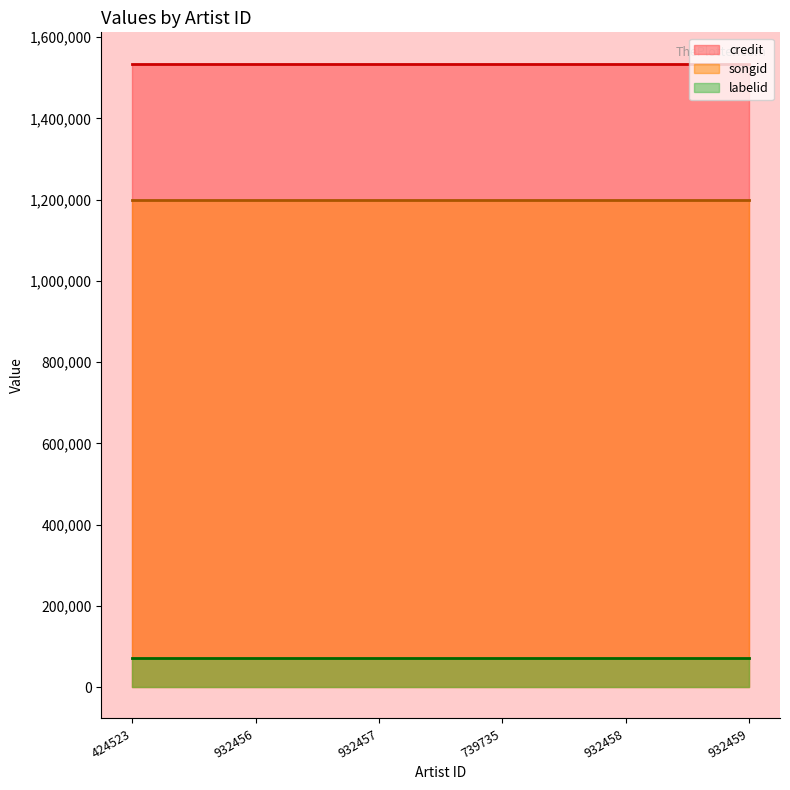

What is the sum of all songid values?

7202916